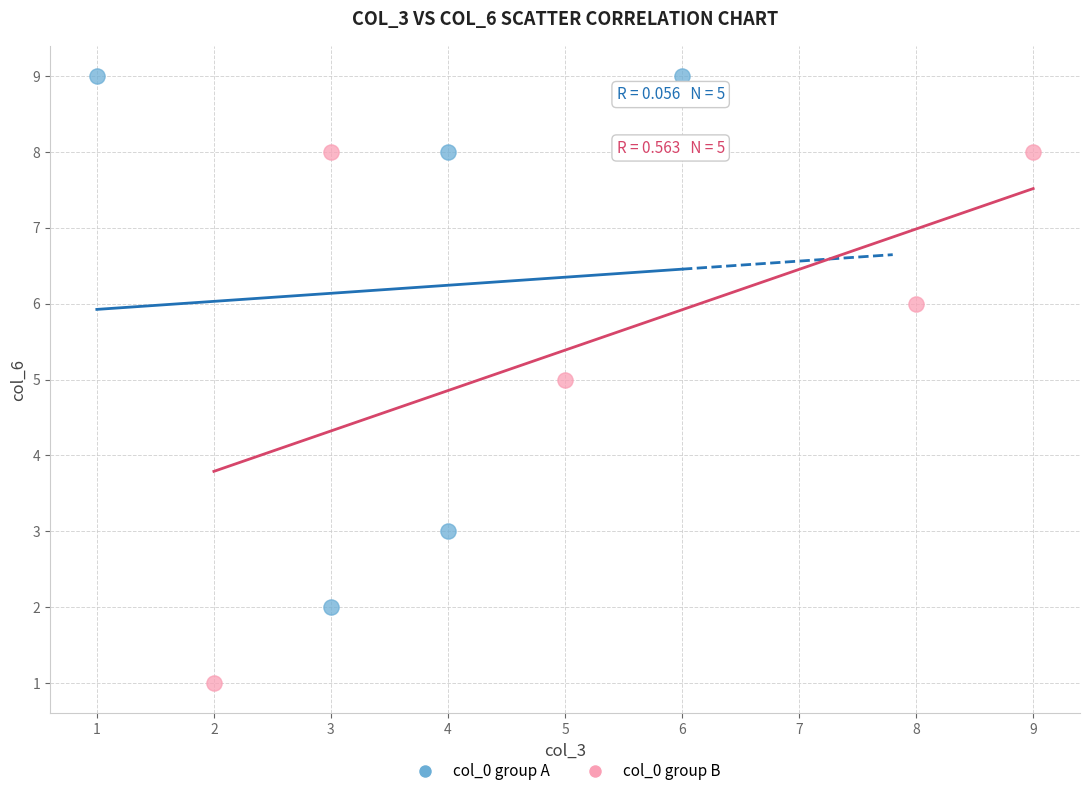

Which series contains the lowest Y value?

col_0 group B